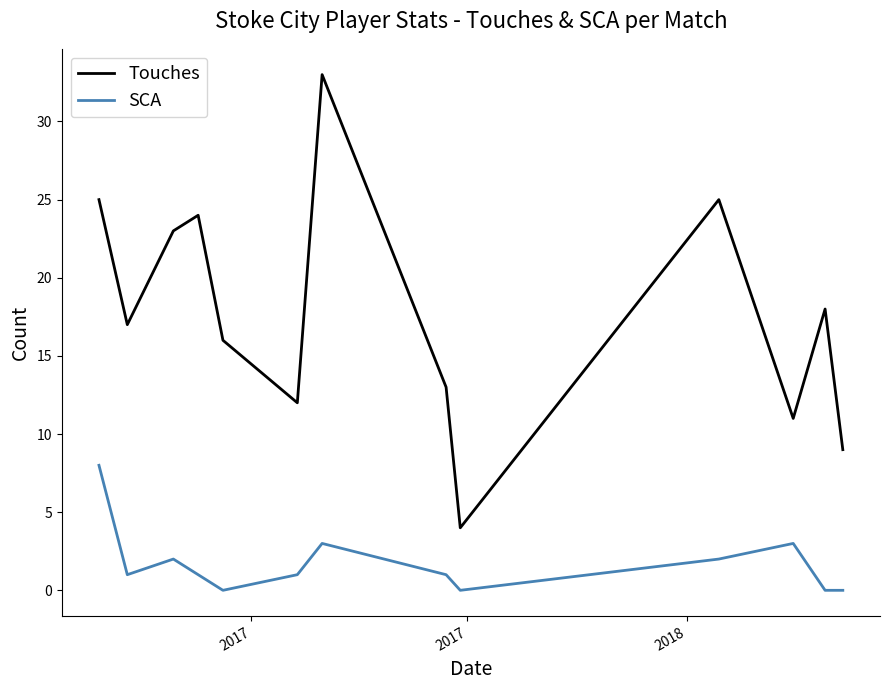

Which series has the largest total across all categories?

Touches